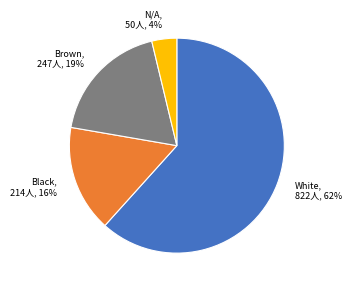

Does any single category account for the majority?

Yes